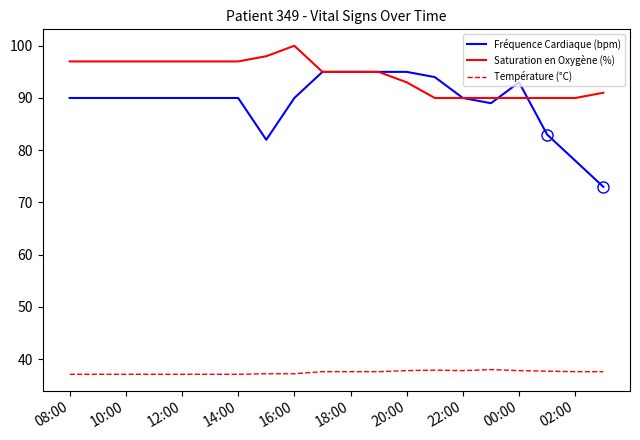

Which series has the widest spread of values?

Fréquence Cardiaque (bpm)